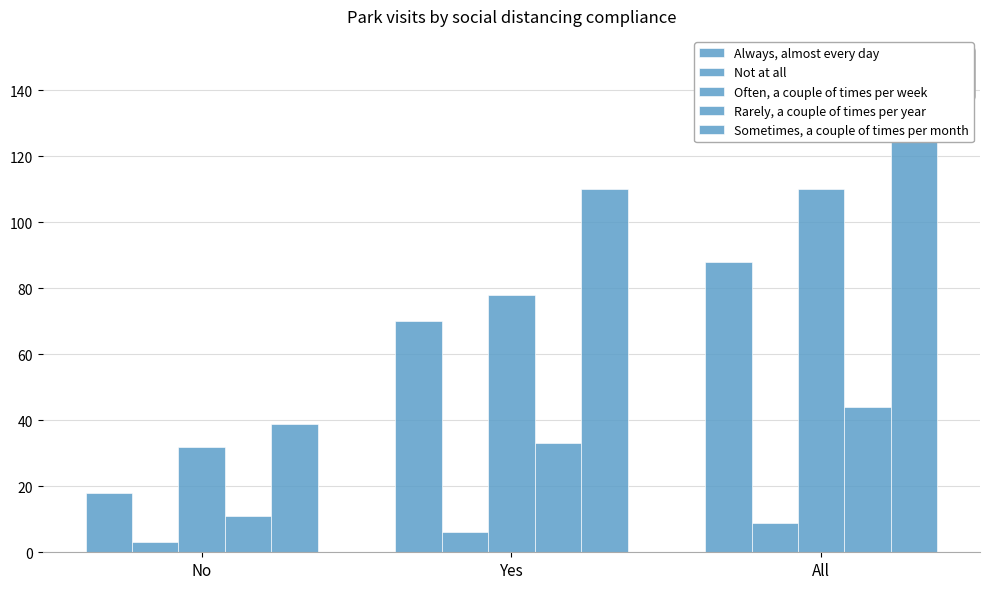

Reading left to right, what are all the values shown in this chart?

Always, almost every day: 18	70	88
Not at all: 3	6	9
Often, a couple of times per week: 32	78	110
Rarely, a couple of times per year: 11	33	44
Sometimes, a couple of times per month: 39	110	149